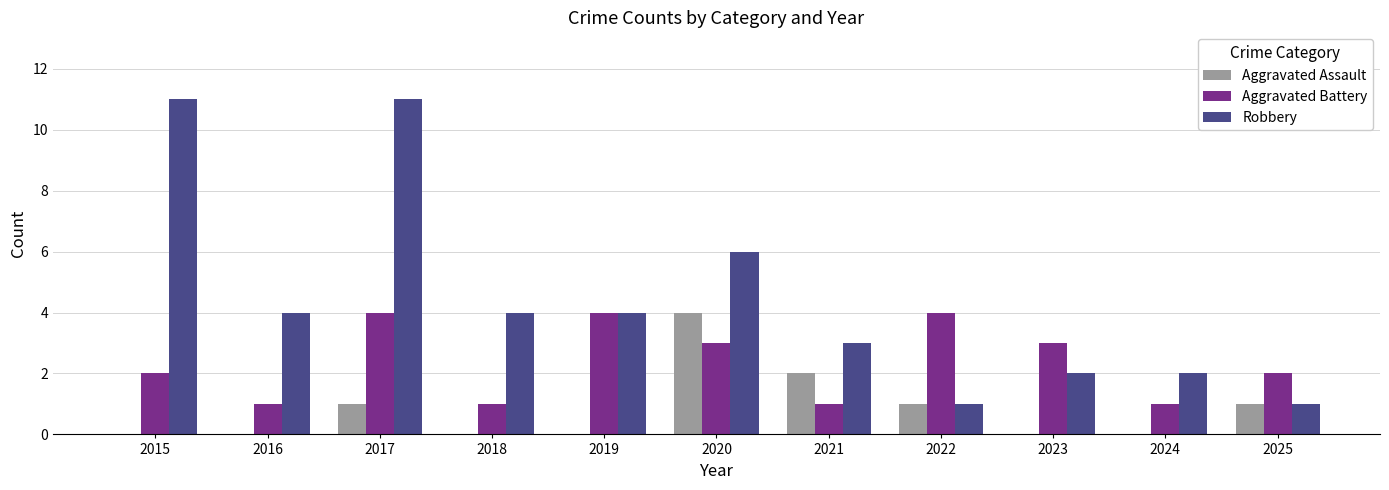

Are the bars horizontal?

No